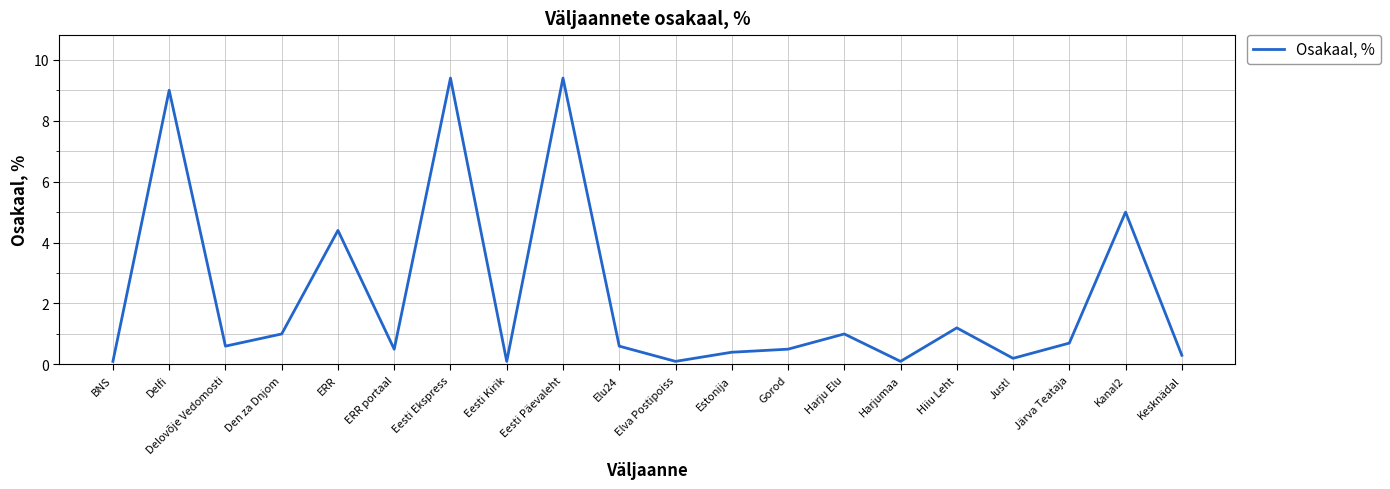

Where is the first local minimum?

Delovõje Vedomosti